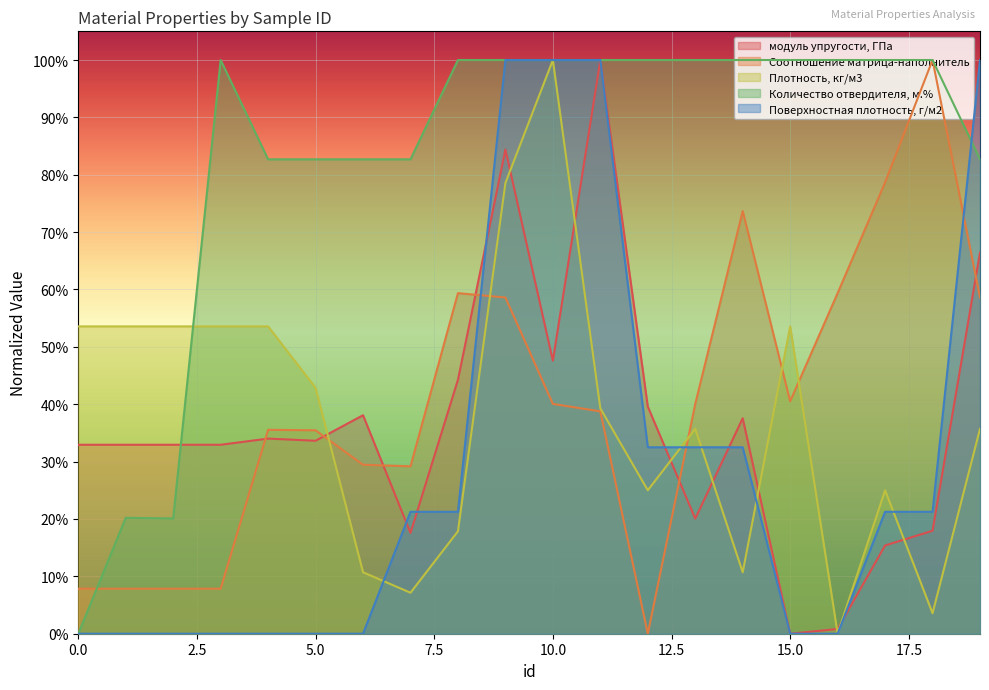

True or false: Поверхностная плотность, г/м2 has more than 2 interior local peaks.

False